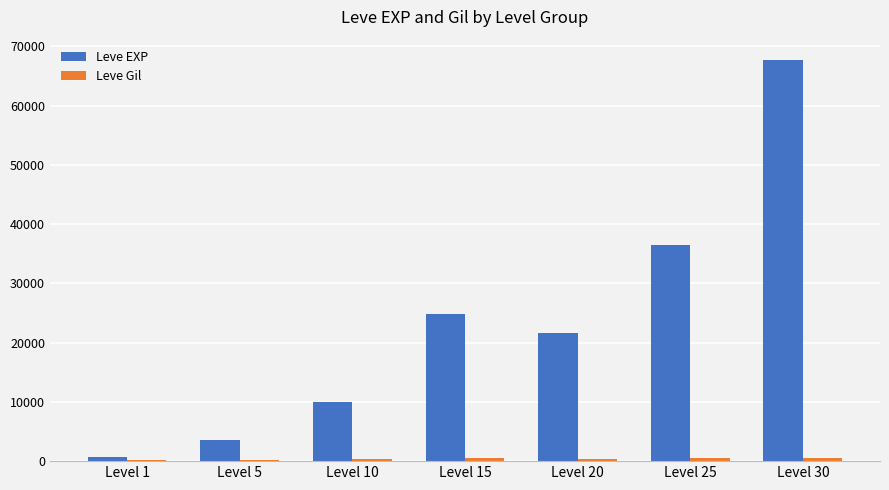

Which series has the widest spread of values?

Leve EXP